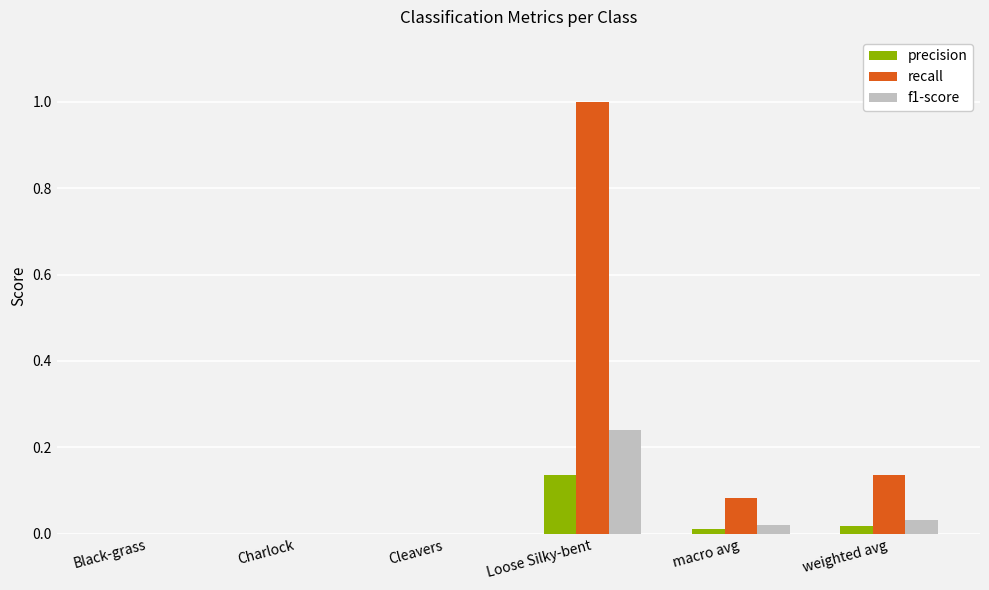

What is the sum of all recall values?

1.2